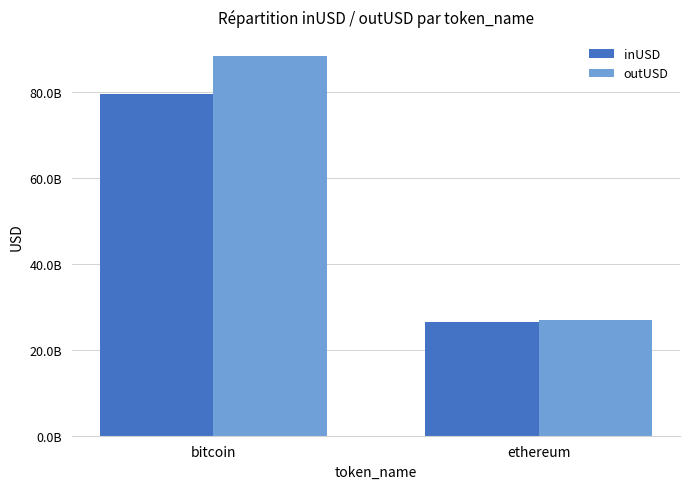

What is the sum of all inUSD values?

105883822761.3